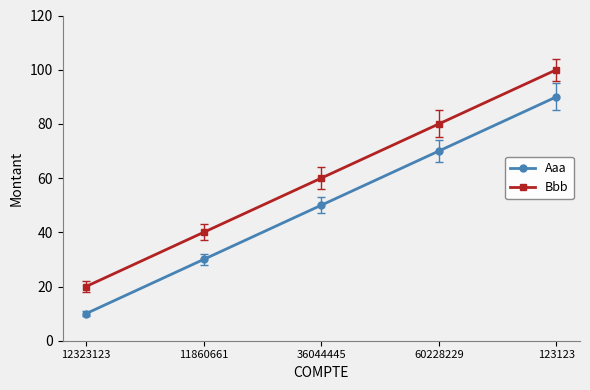

True or false: Bbb has a value of 80 at 60228229.

True